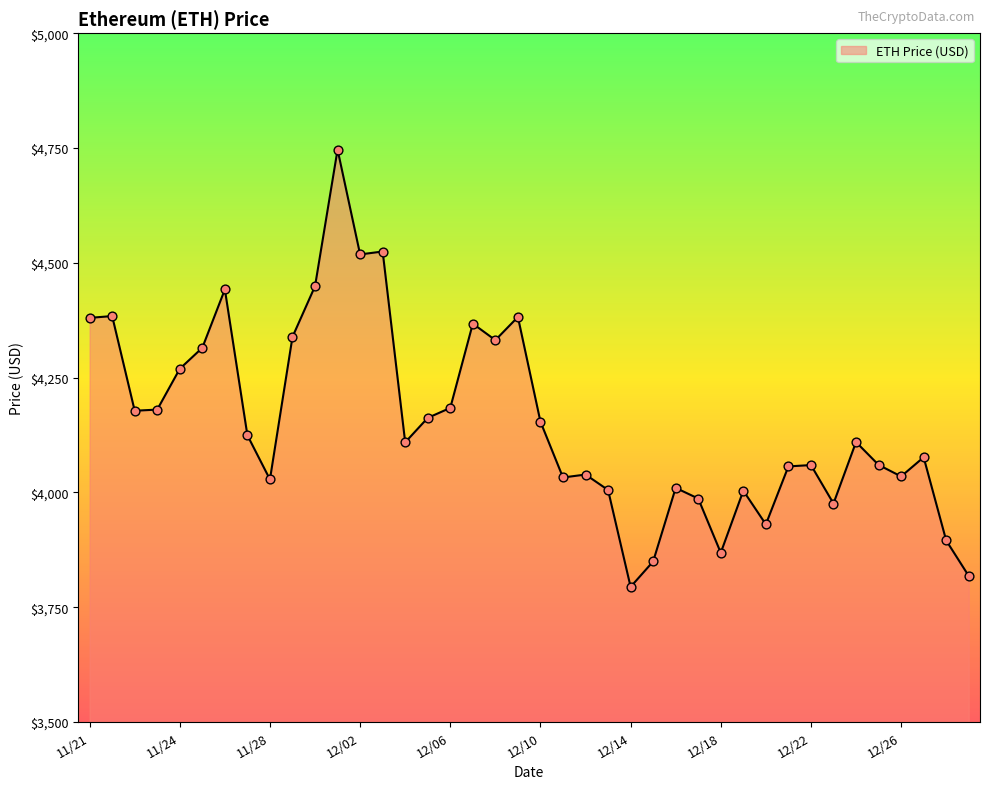

What is the minimum value shown in the chart?

3794.3